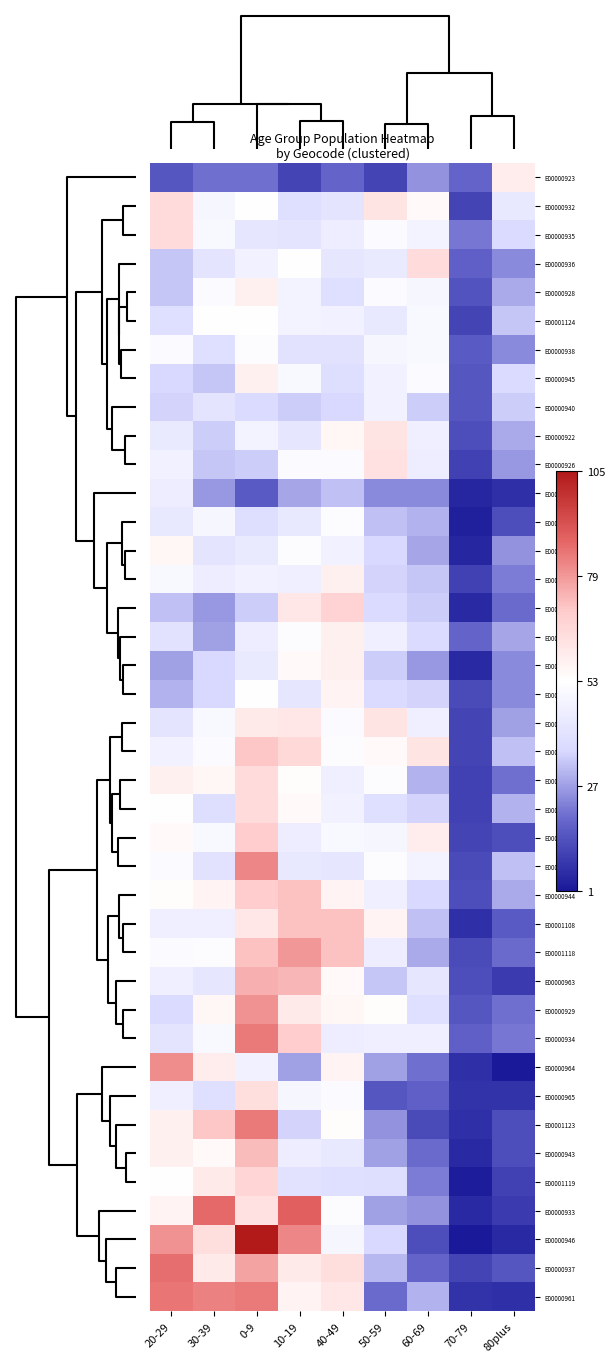

At how many categories does at least one series exceed 49?

8